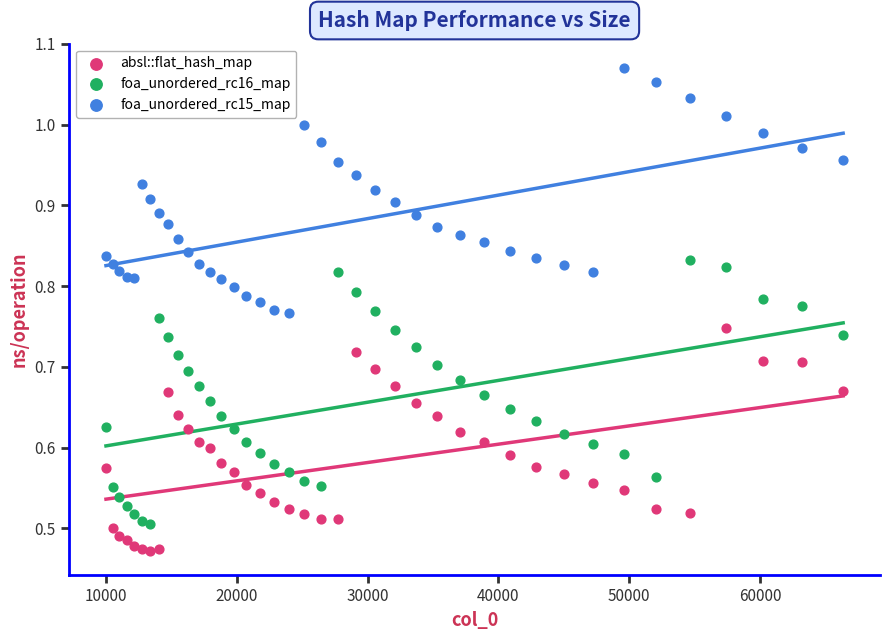

Which series contains the highest Y value?

foa_unordered_rc15_map